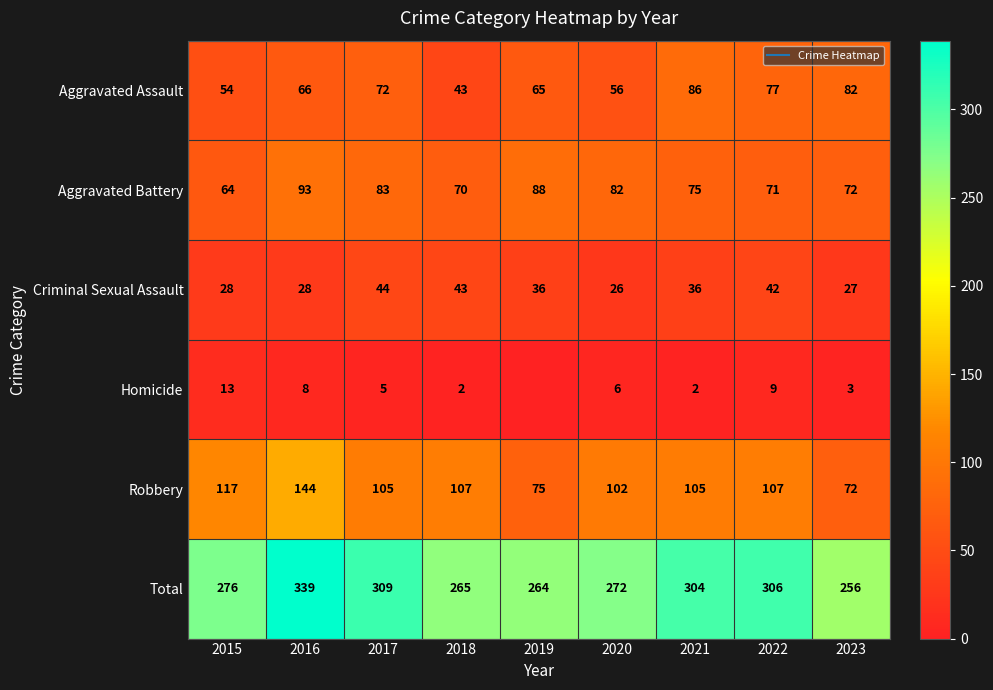

Where does the Criminal Sexual Assault series first go above 36?

2017